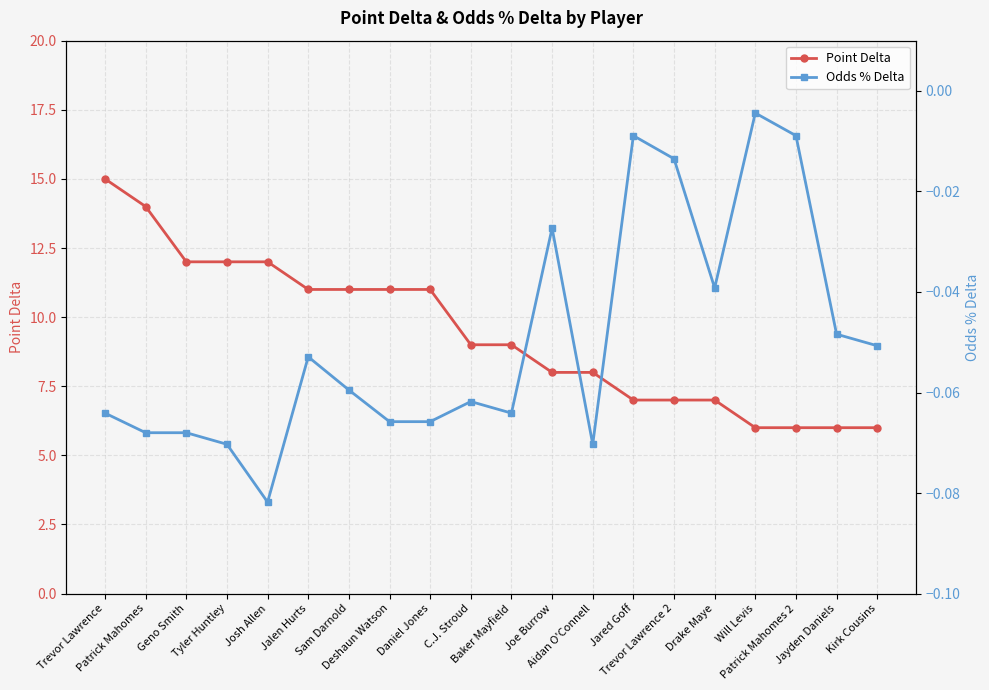

True or false: Odds % Delta has more than 0 points higher than both neighbors.

True